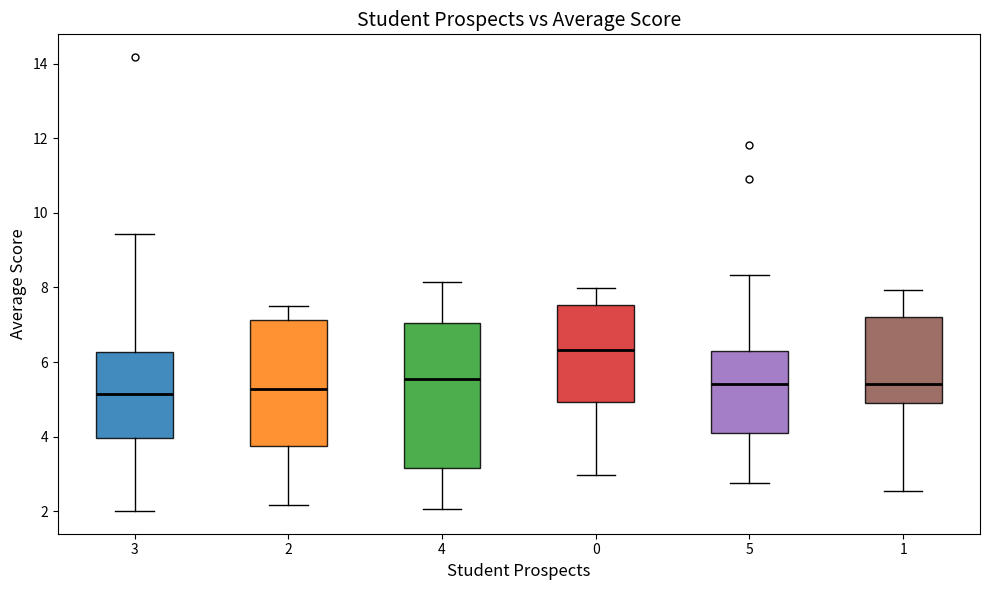

Reading left to right, transcribe this box plot: for each box, give where its median line is, the range the box spans, and where its two whiskers end, as read against the y-axis. The values are not printed on the chart, so give them approximately, as read against the axis.

3: median 5.2, box 4.0 to 6.2, whiskers 2.0 to 9.4
2: median 5.2, box 3.8 to 7.2, whiskers 2.2 to 7.6
4: median 5.6, box 3.2 to 7.0, whiskers 2.0 to 8.2
0: median 6.4, box 5.0 to 7.6, whiskers 3.0 to 8.0
5: median 5.4, box 4.2 to 6.2, whiskers 2.8 to 8.4
1: median 5.4, box 5.0 to 7.2, whiskers 2.6 to 8.0